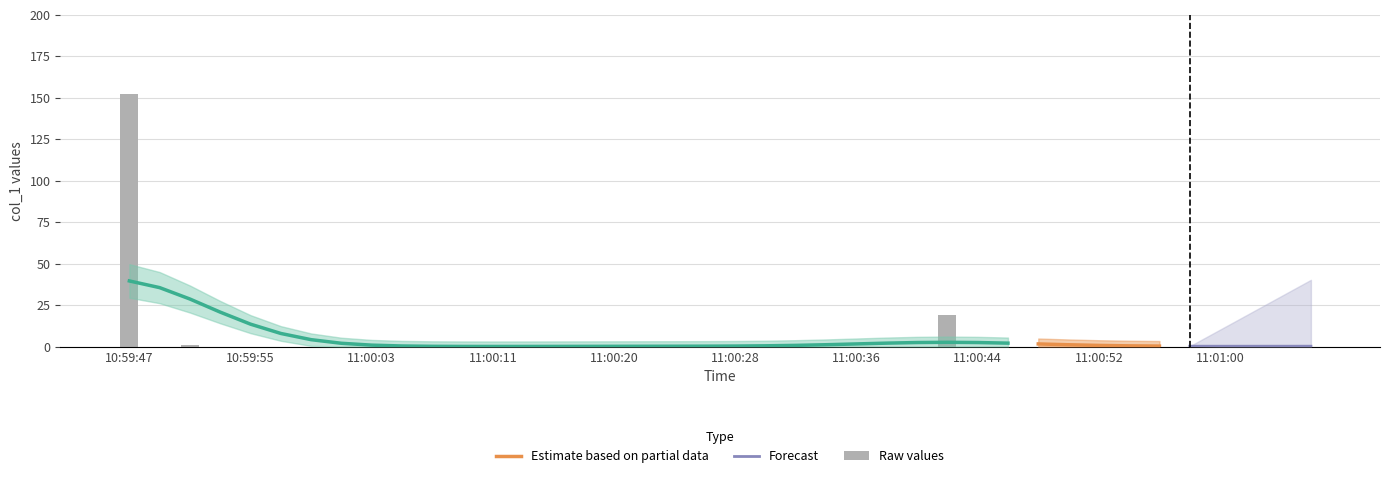

Which has a higher value, 11:01:00 or 11:00:24?

11:00:24